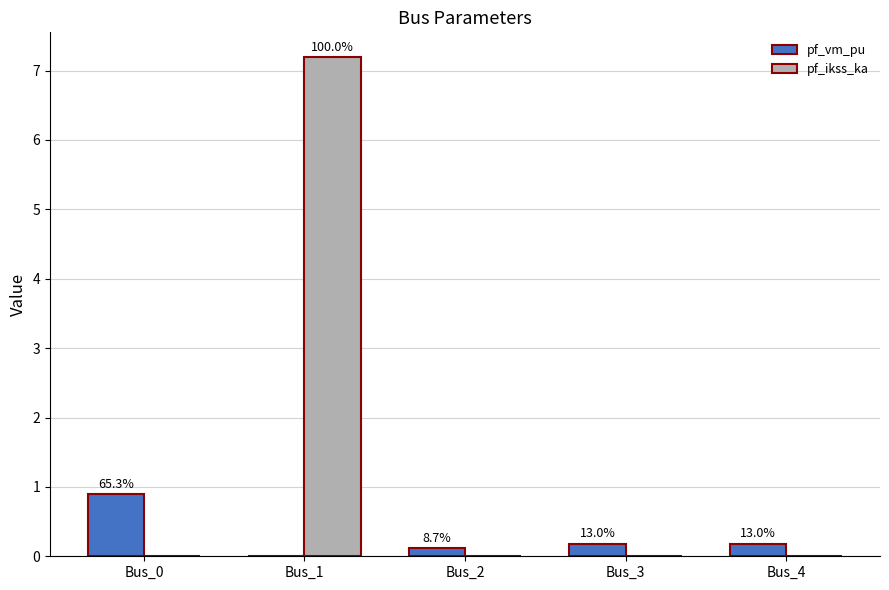

What is the difference between the highest and lowest values at Bus_3?

0.2